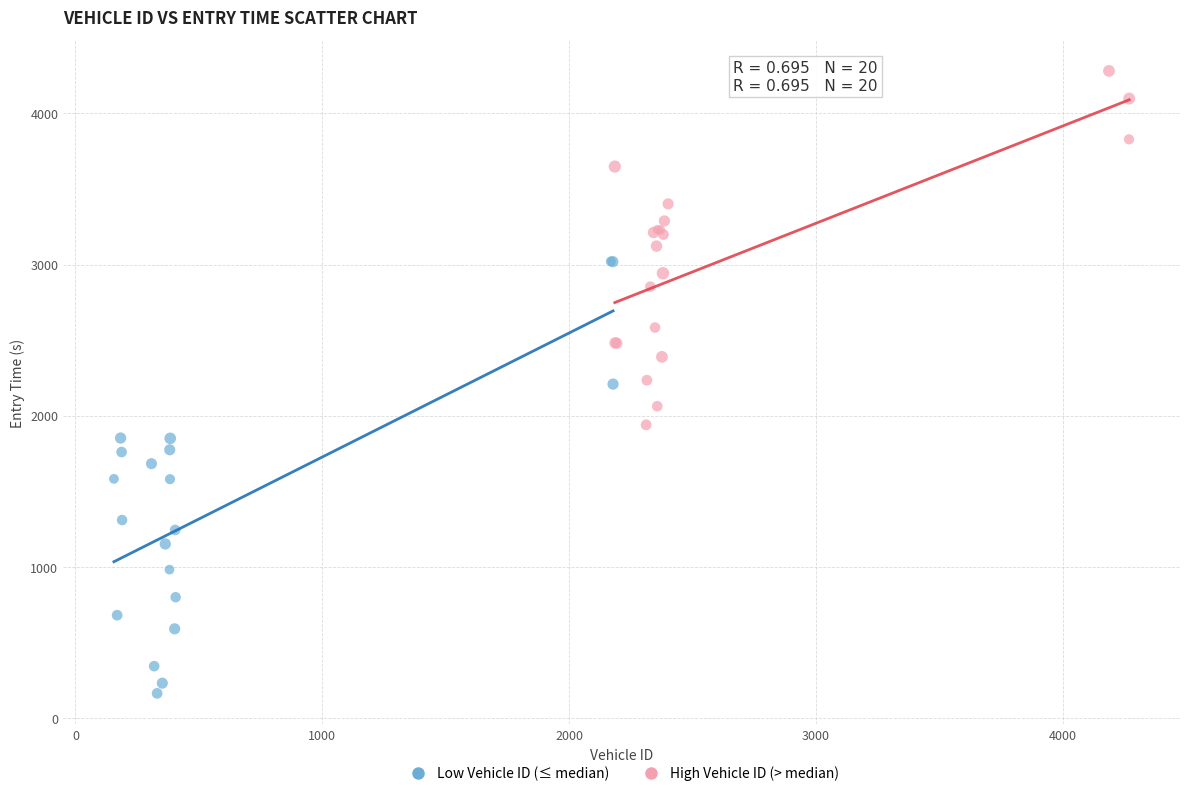

Which series reaches the maximum Y coordinate?

High Vehicle ID (> median)